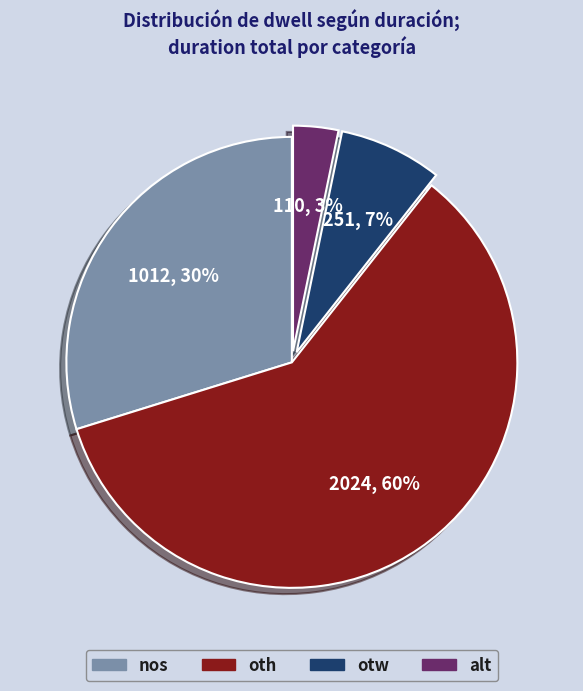

What is the ratio of the value at otw to the value at oth?

0.1